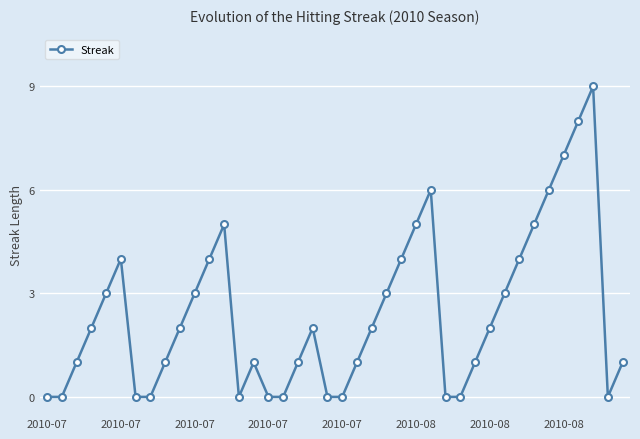

What is the difference between the maximum and minimum values?

9